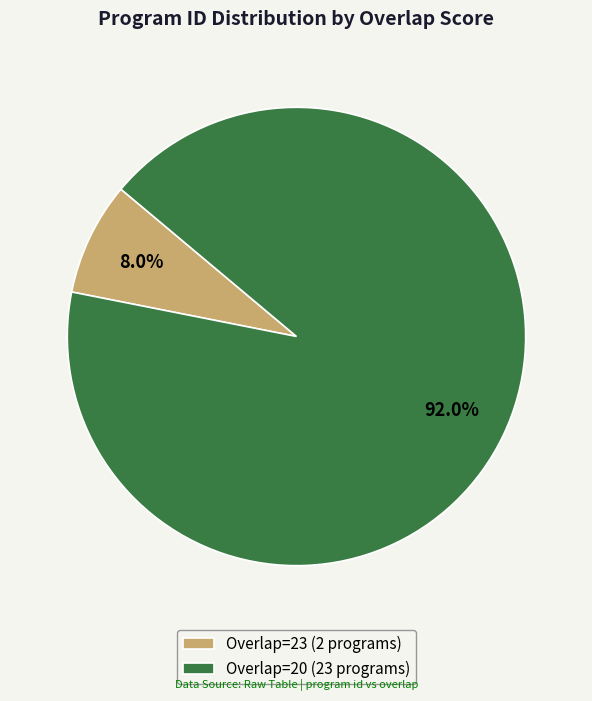

What is the largest slice in the pie chart?

Overlap=20 (23 programs)